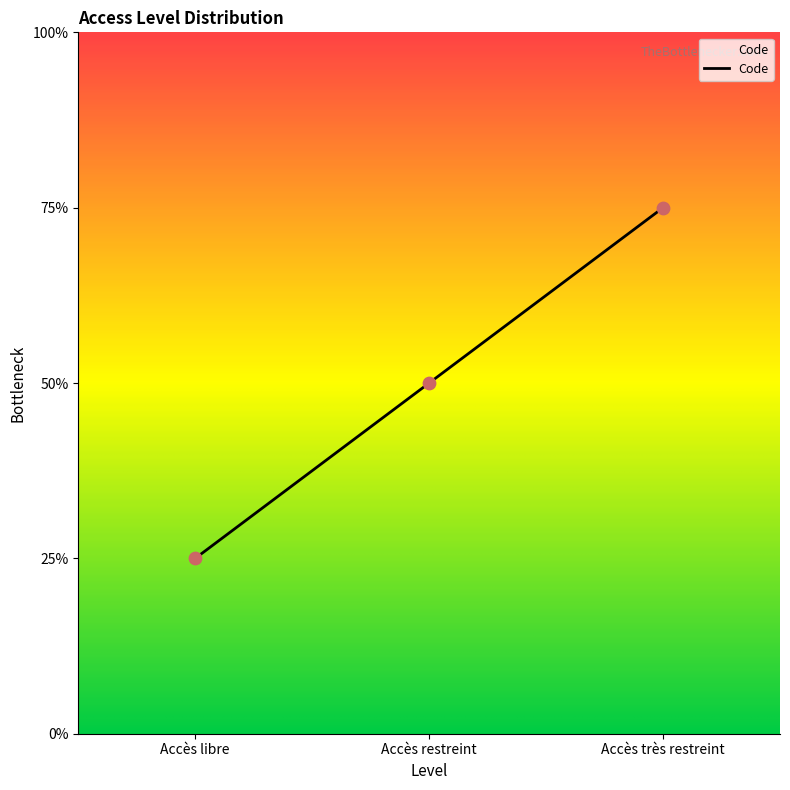

Which has a higher value, Accès très restreint or Accès restreint?

Accès très restreint